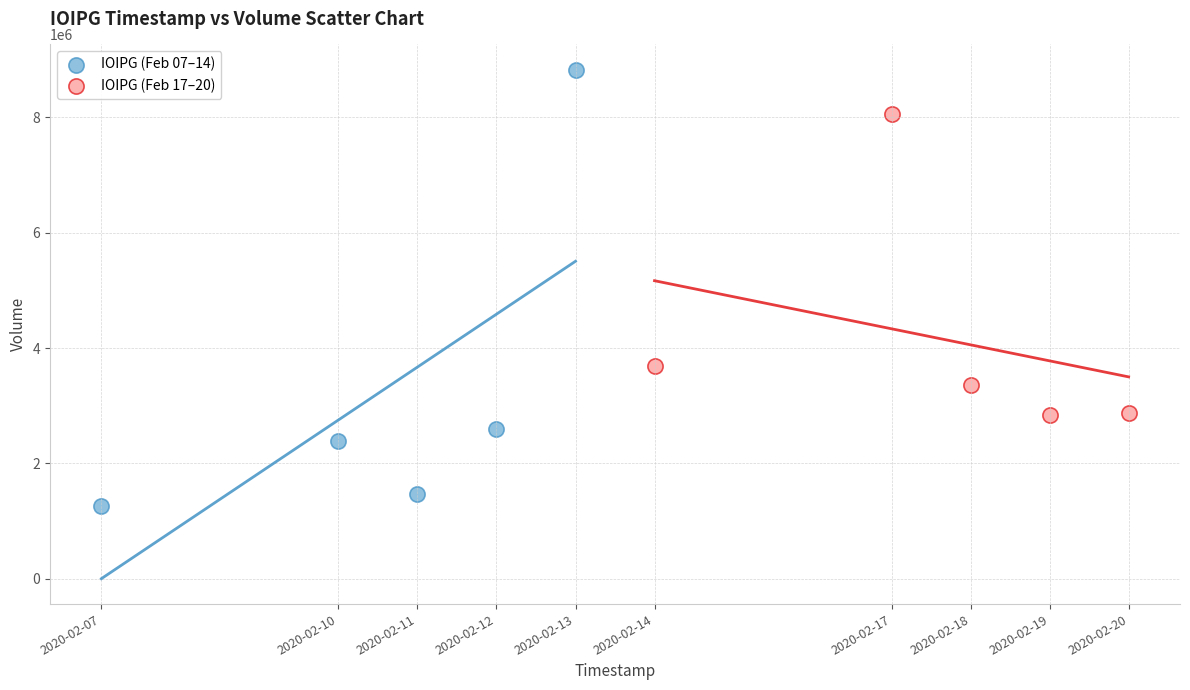

Which series has the largest Y range (max minus min)?

IOIPG (Feb 07–14)